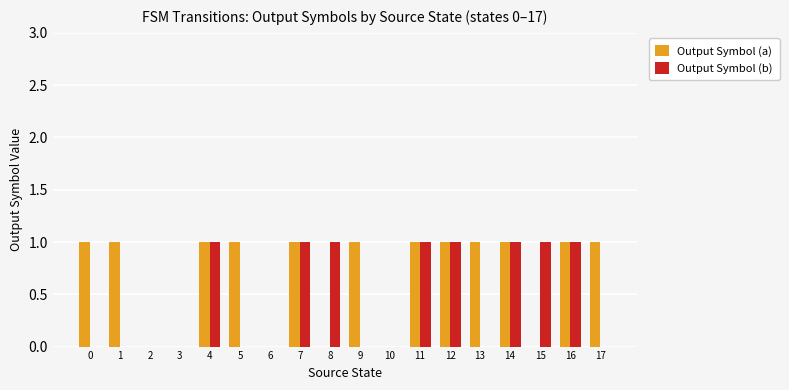

What is the total value across all series at 8?

1